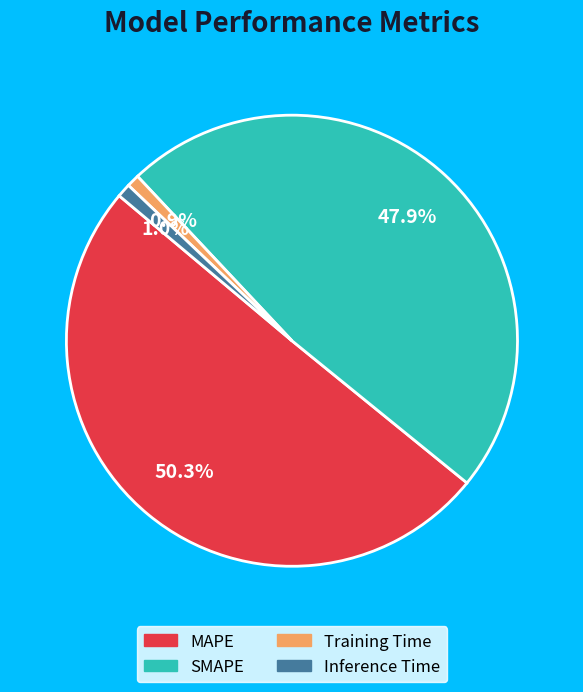

Is there a majority slice in this chart?

Yes